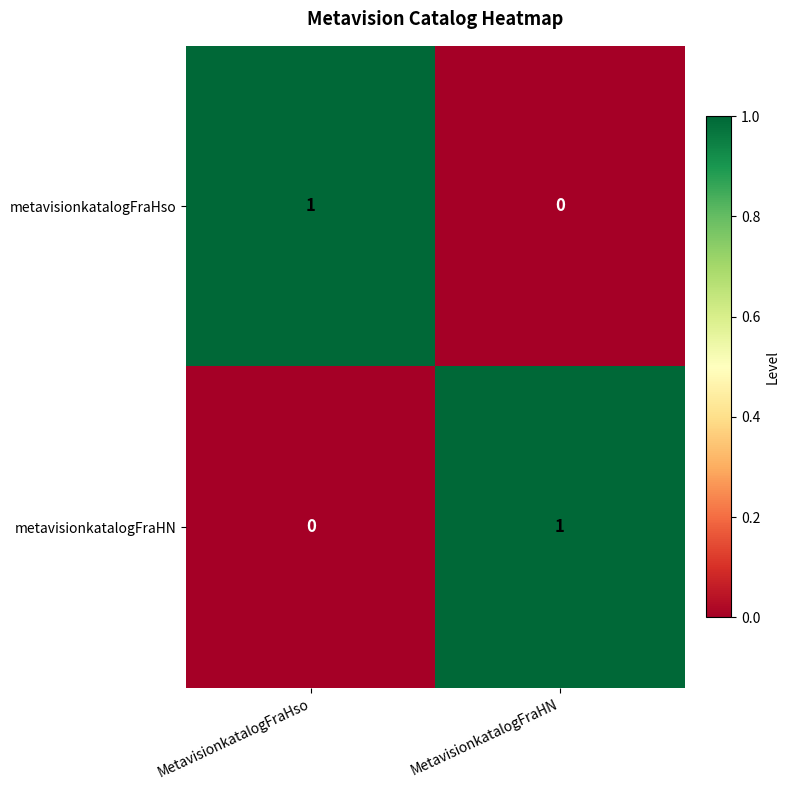

The value of metavisionkatalogFraHN at MetavisionkatalogFraHso is -1. True or false?

False